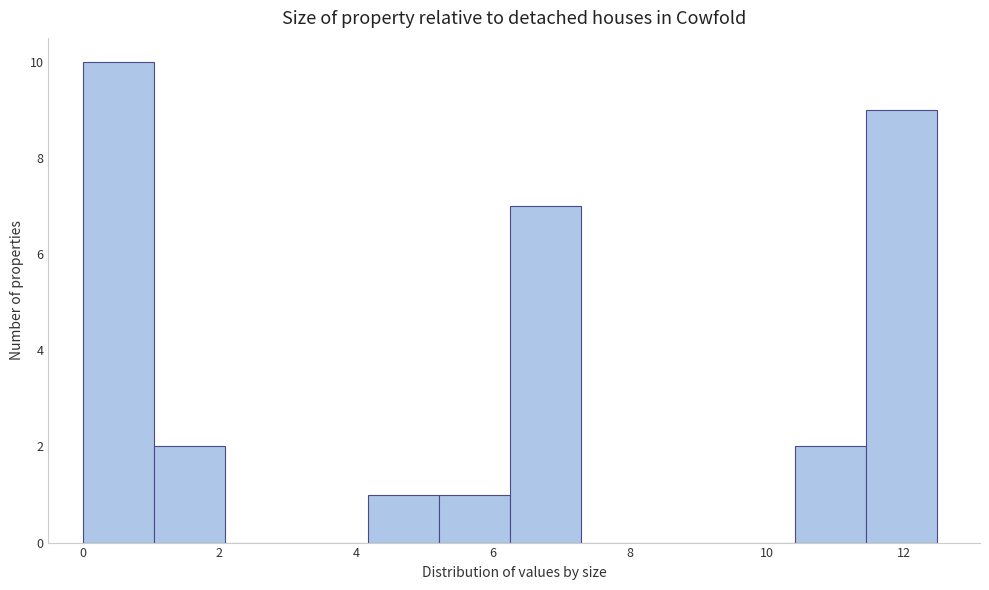

Reading left to right, list every bar in this chart as the range it spans on the x-axis followed by its height. Neither the bar edges nor the heights are printed on the chart, so give them approximately, as read against the axes.

0.0 to 1.0: 10
1.0 to 2.0: 2
2.0 to 3.2: 0
3.2 to 4.2: 0
4.2 to 5.2: 1
5.2 to 6.2: 1
6.2 to 7.2: 7
7.2 to 8.4: 0
8.4 to 9.4: 0
9.4 to 10.4: 0
10.4 to 11.4: 2
11.4 to 12.4: 9